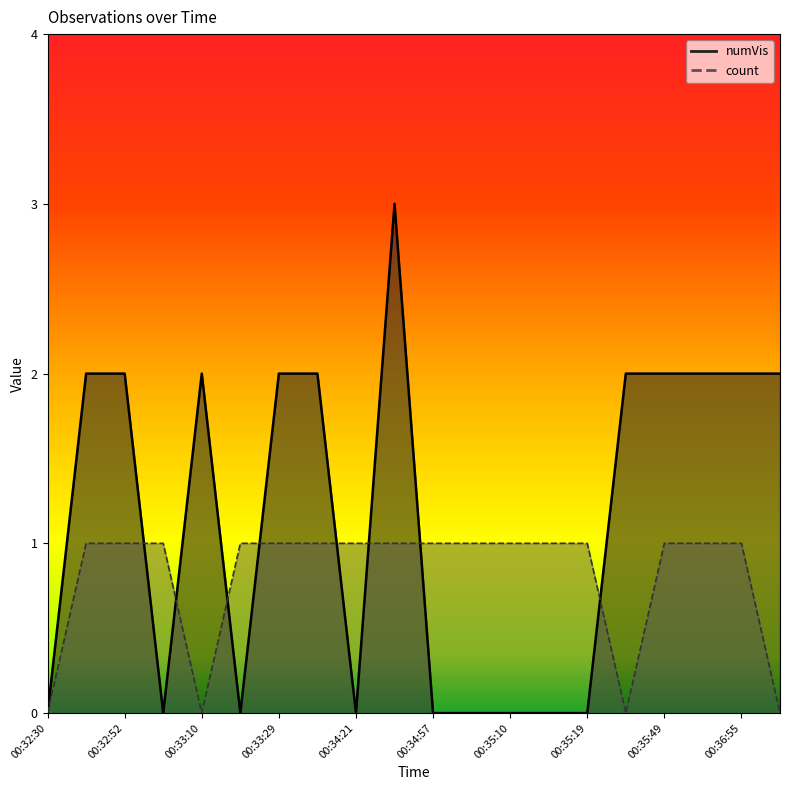

Does the chart have visible grid lines?

No